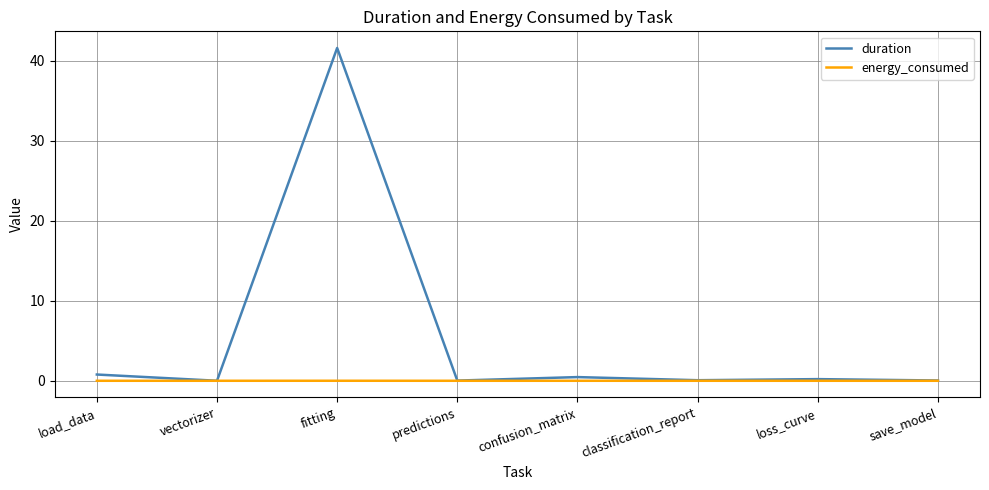

Which category has the highest value across all series?

fitting